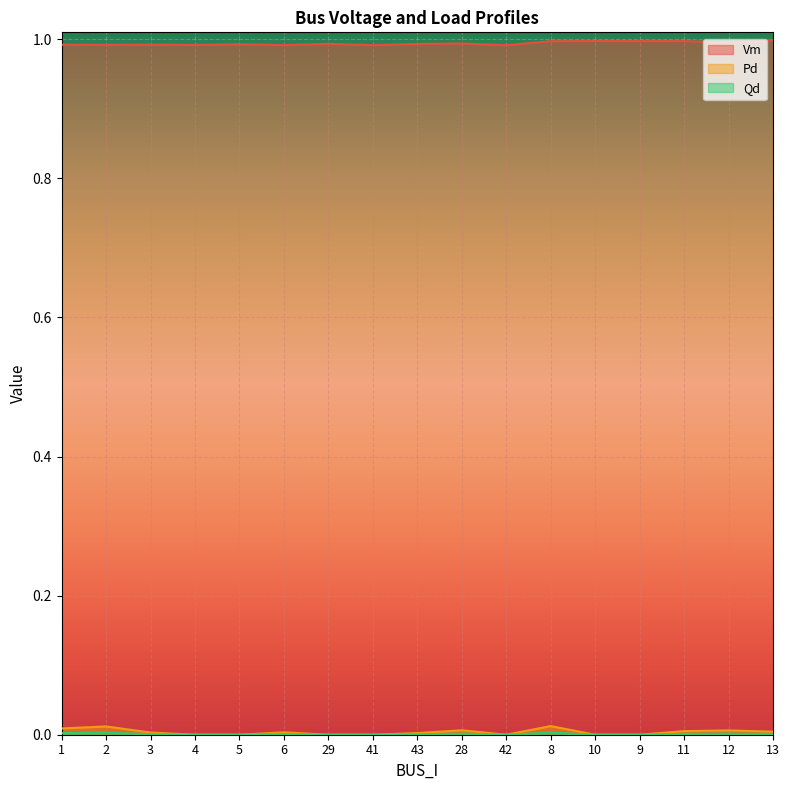

List the labels in order of Pd value, largest first.

8, 2, 1, 28, 12, 11, 13, 6, 3, 43, 4, 5, 29, 41, 42, 10, 9